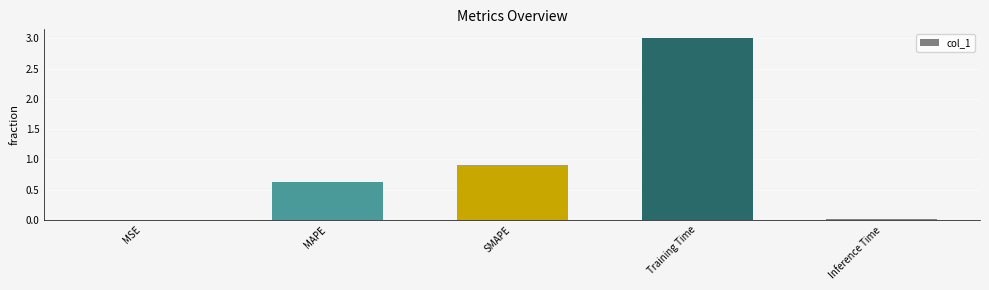

What is the maximum value shown in the chart?

3.0